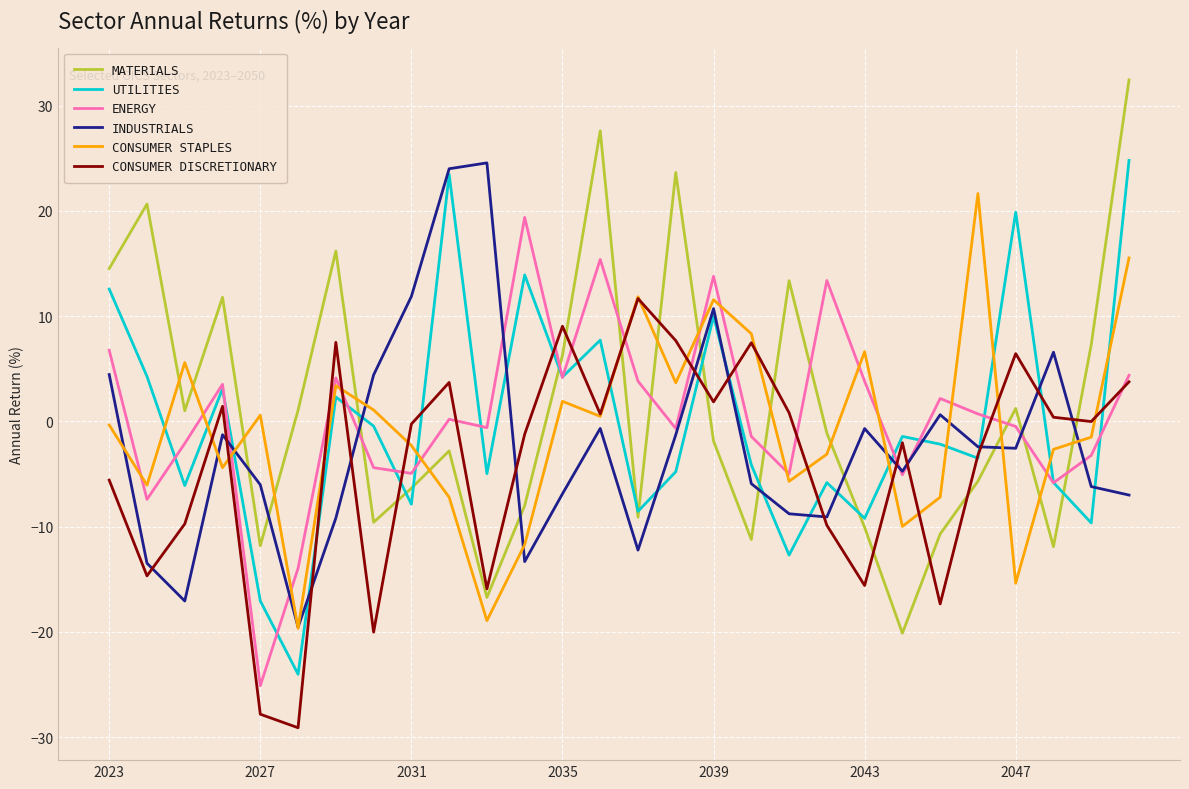

How many series are shown in this chart?

6